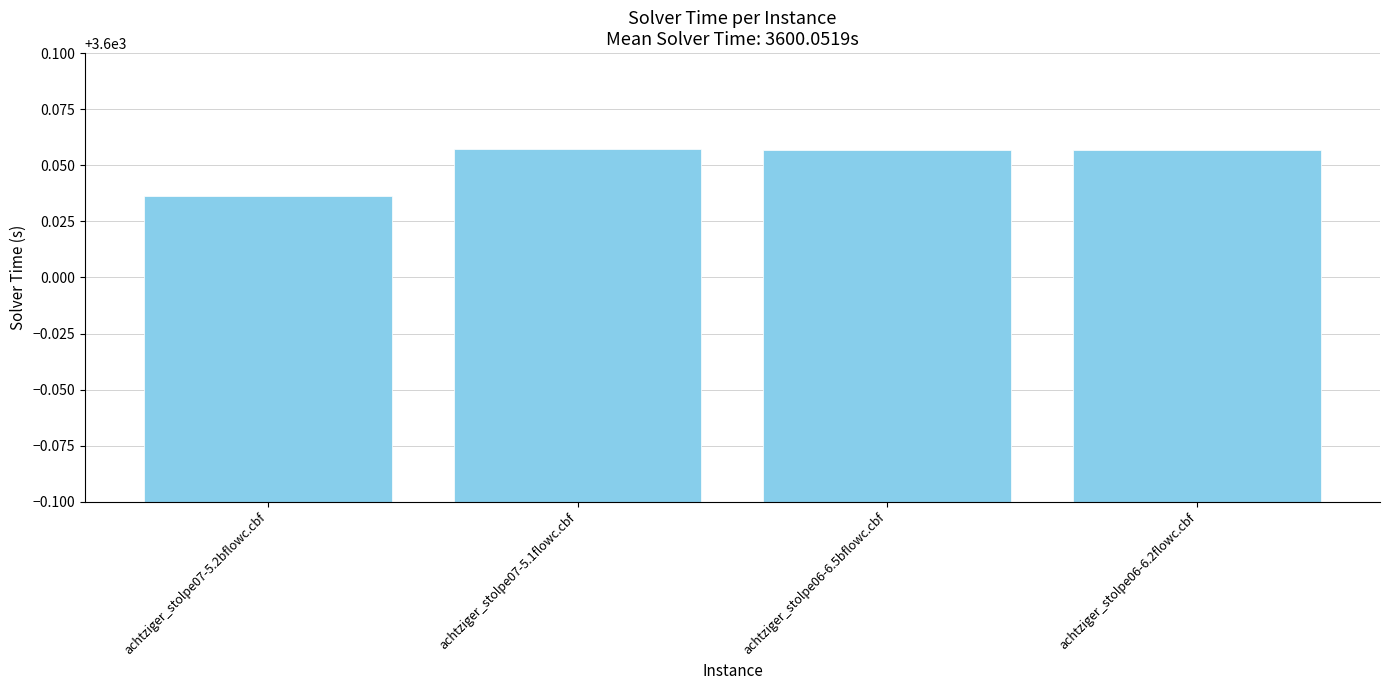

At which category does the chart reach its minimum across all series?

achtziger_stolpe07-5.2bflowc.cbf